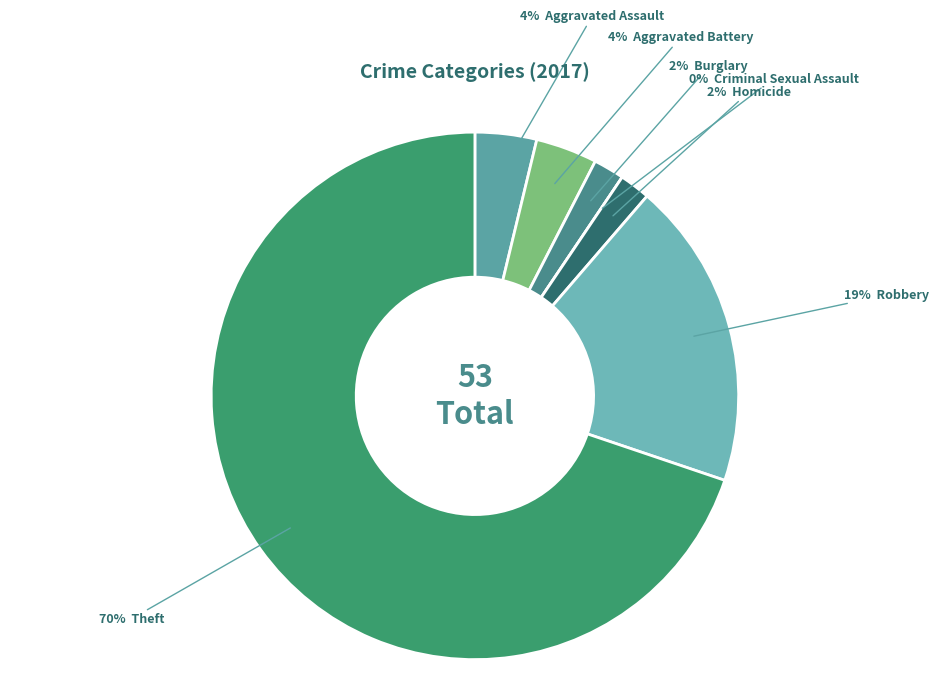

Is it true that Theft is 70% of the pie?

True